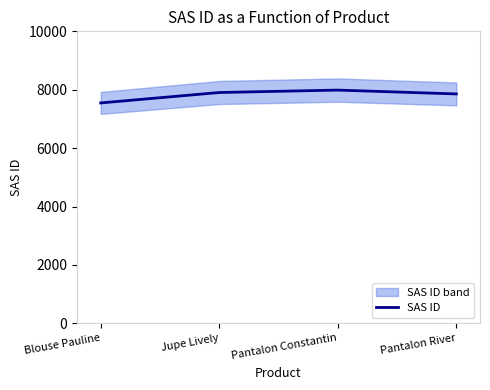

Reading left to right, what are all the values shown in this chart?

Blouse Pauline=7548	Jupe Lively=7905	Pantalon Constantin=7988	Pantalon River=7856